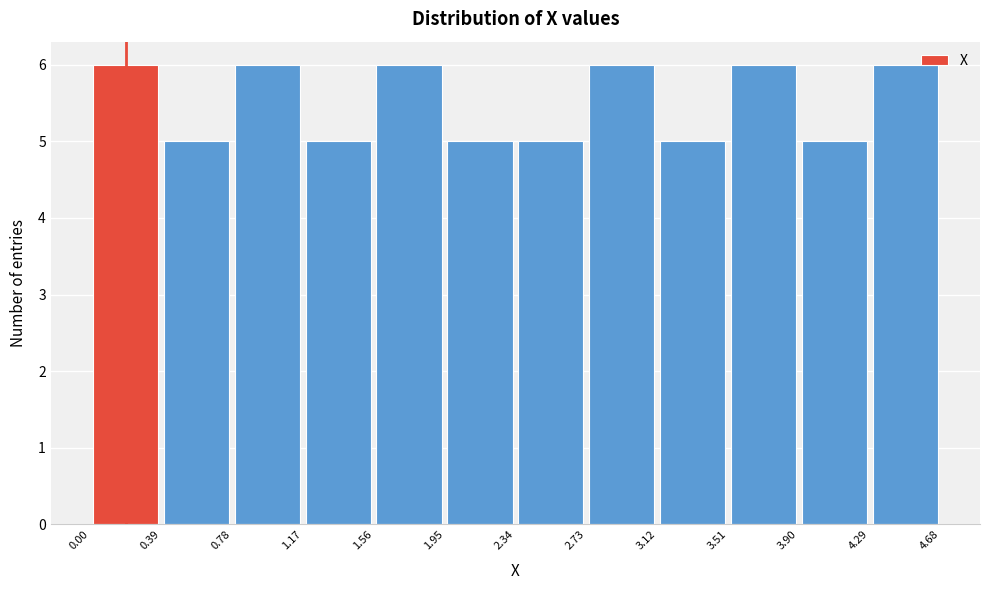

How tall is the bar that spans 3.90 to 4.29 on the x-axis? The values are not printed on the chart, so give them approximately, as read against the axis.

5